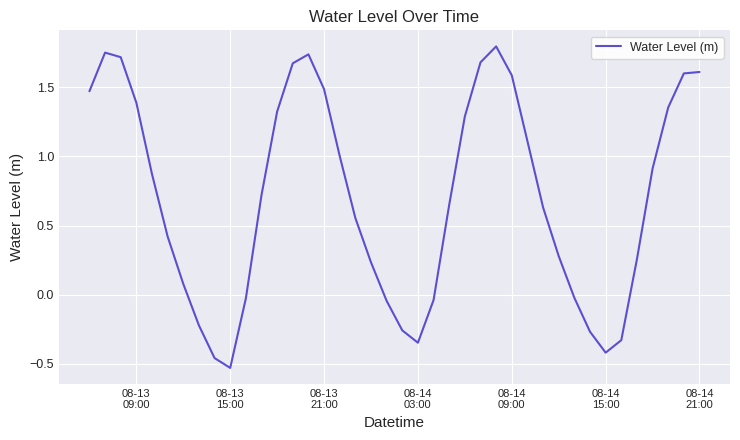

How many negative values are there?

12